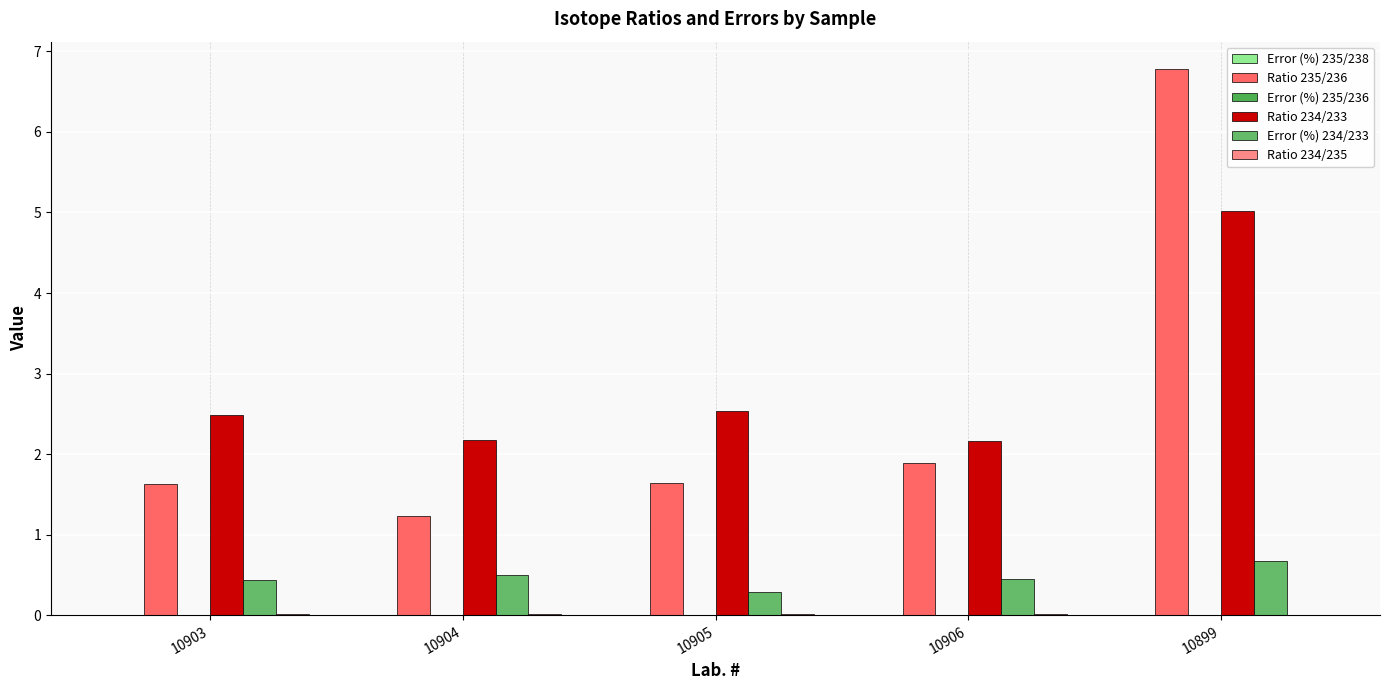

Reading left to right, list all the values displayed in this chart.

Error (%) 235/238: 0.0	0.0	0.0	0.0	0.0
Ratio 235/236: 1.6	1.2	1.6	1.9	6.8
Error (%) 235/236: 0.0	0.0	0.0	0.0	0.0
Ratio 234/233: 2.5	2.2	2.5	2.2	5.0
Error (%) 234/233: 0.4	0.5	0.3	0.4	0.7
Ratio 234/235: 0.0	0.0	0.0	0.0	0.0